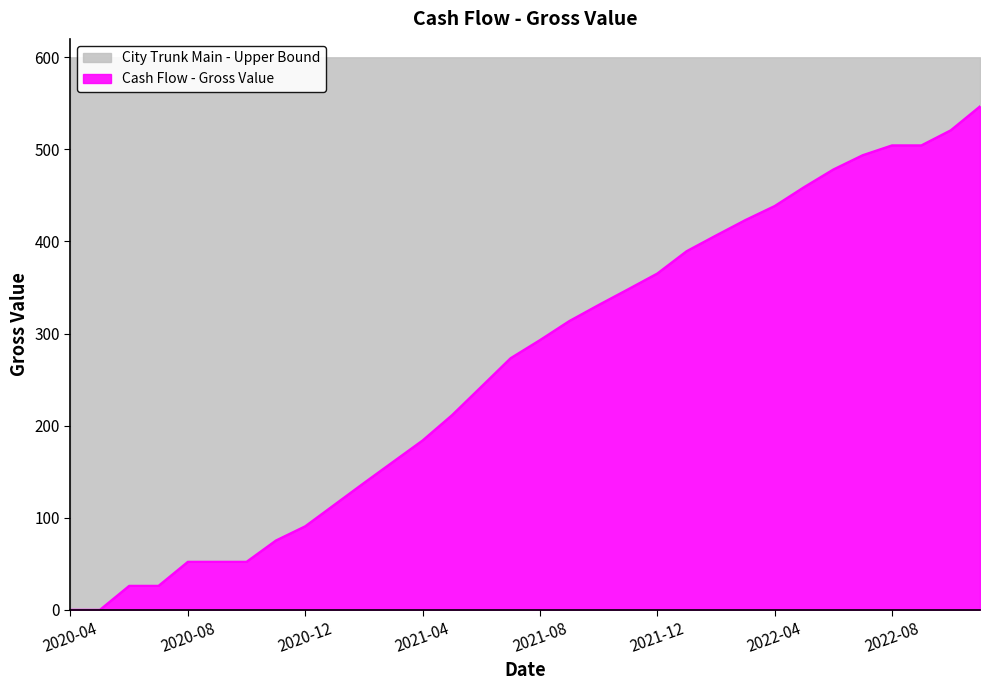

Reading right to left, extract all data points from this chart.

2022-11=546.8	2022-10=520.8	2022-09=504.4	2022-08=504.4	2022-07=493.8	2022-06=478.3	2022-05=459.0	2022-04=438.6	2022-03=423.3	2022-02=406.6	2022-01=389.5	2021-12=365.3	2021-11=348.1	2021-10=331.1	2021-09=313.7	2021-08=293.0	2021-07=273.3	2021-06=242.3	2021-05=211.4	2021-04=184.0	2021-03=160.9	2021-02=137.8	2021-01=114.3	2020-12=90.8	2020-11=75.3	2020-10=52.2	2020-09=52.2	2020-08=52.2	2020-07=26.1	2020-06=26.1	2020-05=0.0	2020-04=0.0